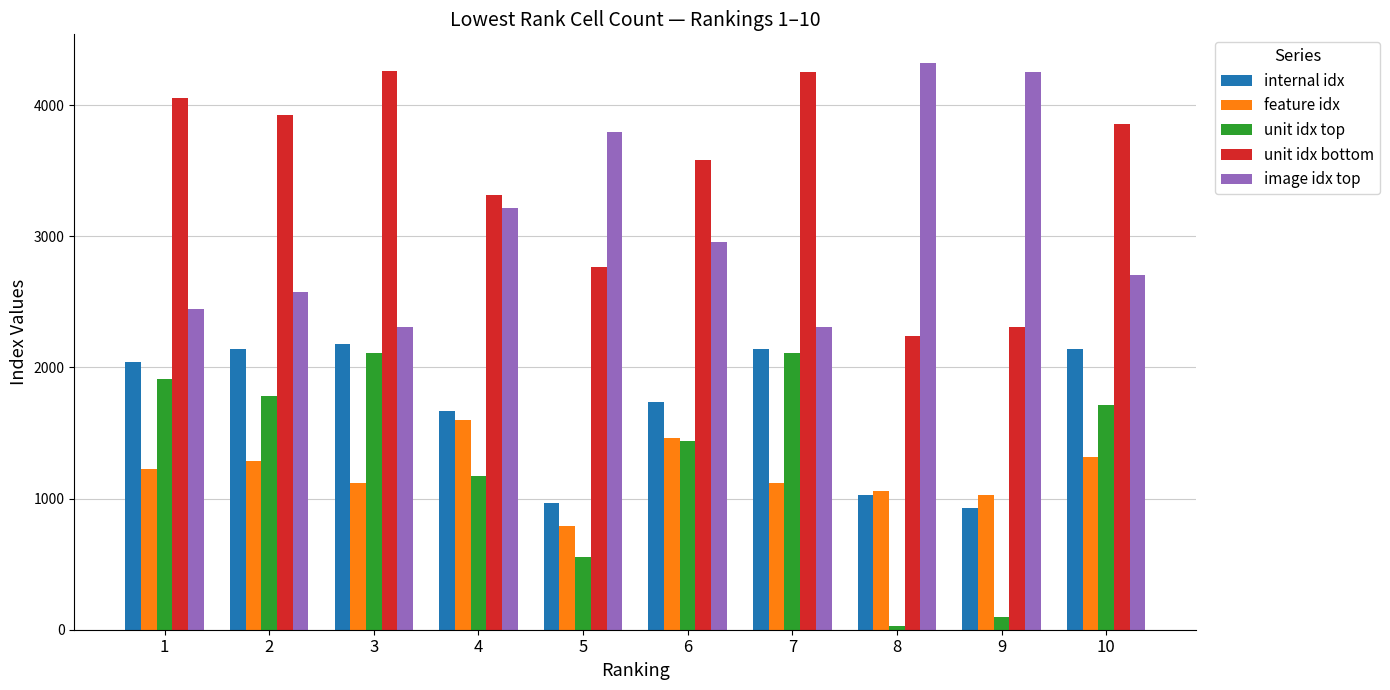

How many values in the unit idx top series are below 1715?

5